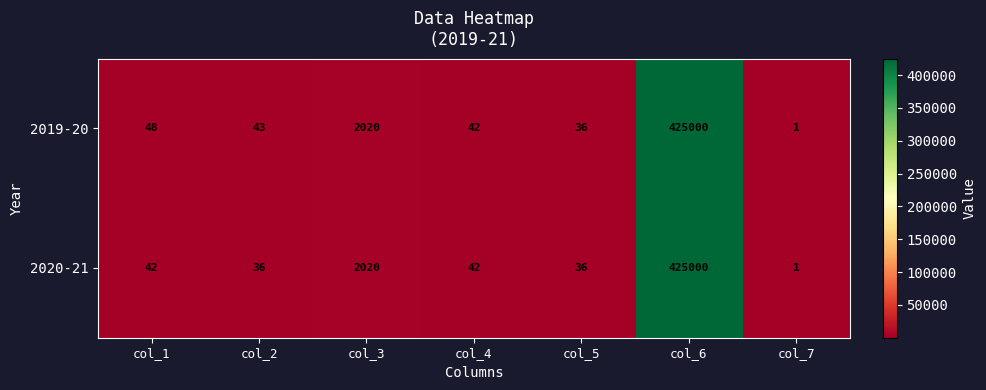

Which series has the largest total across all categories?

2019-20